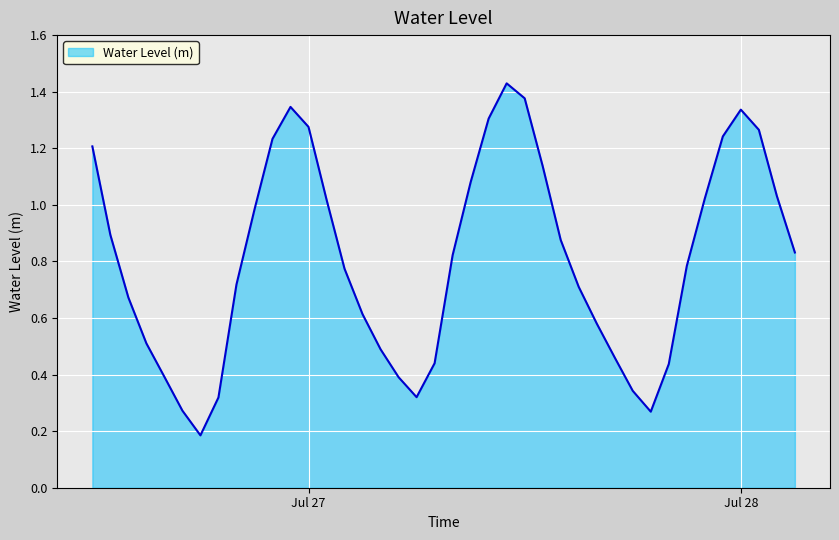

At which category does the chart reach its peak across all series?

2024-07-27 11:00:00